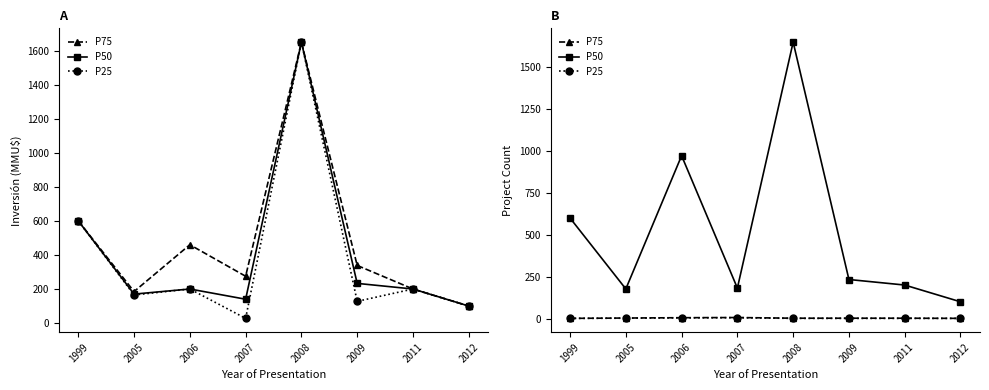

List the labels in order of P25 value, smallest first.

1999, 2008, 2009, 2011, 2012, 2005, 2006, 2007